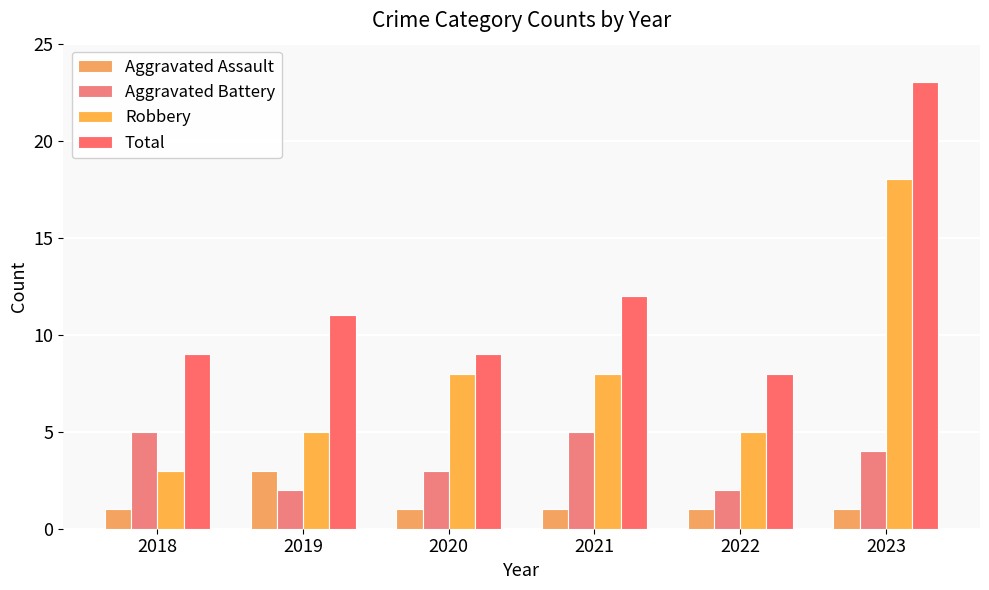

What is the difference between the maximum and minimum values in the Aggravated Battery series?

3